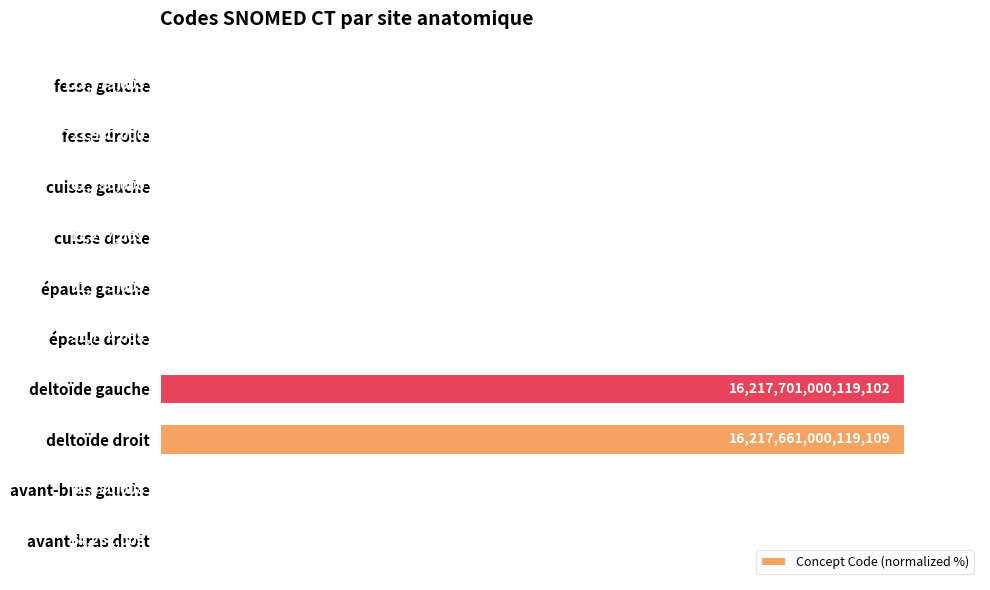

How many bars are there in total?

10